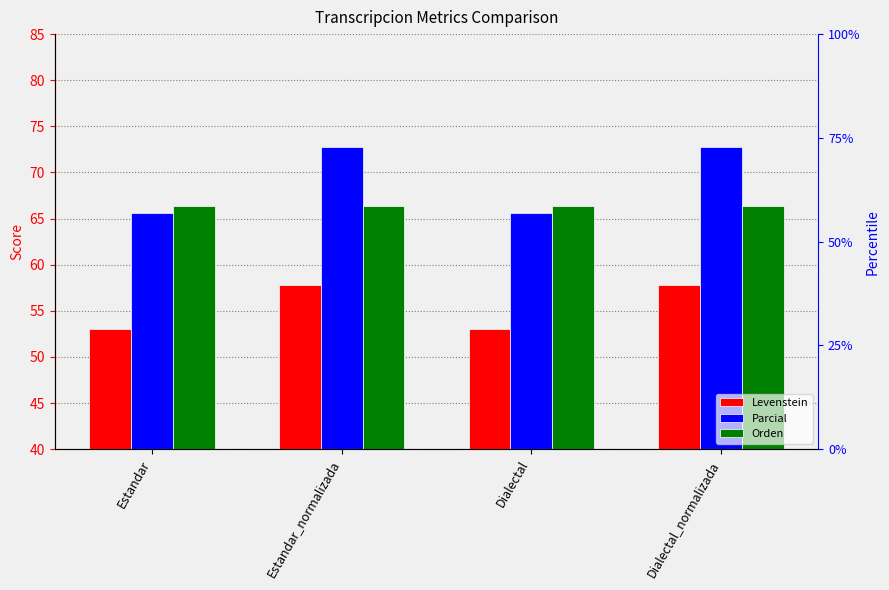

Rank the series at Estandar_normalizada from highest to lowest value.

Parcial, Orden, Levenstein